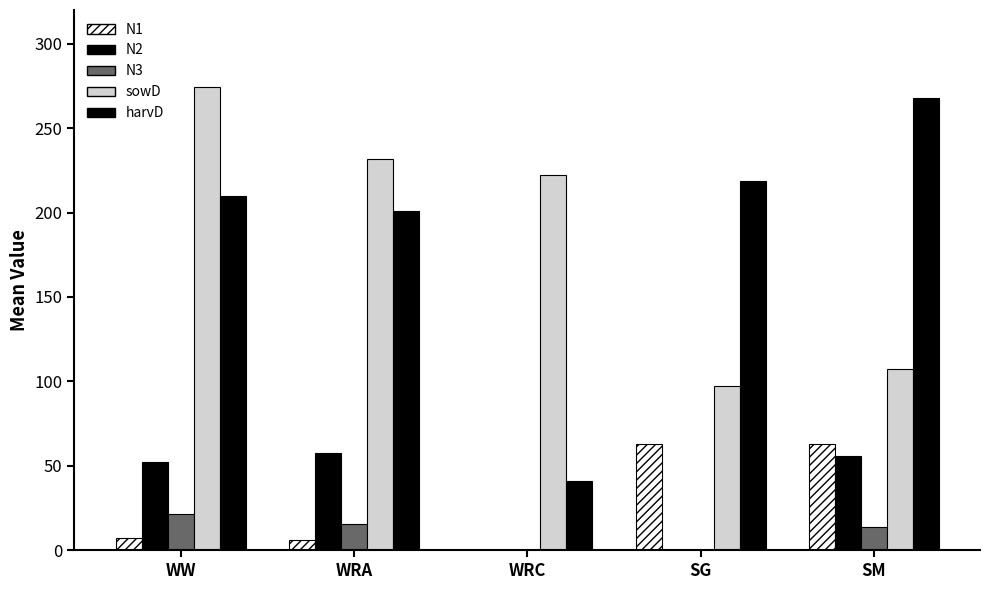

How many data points does each series have?

5